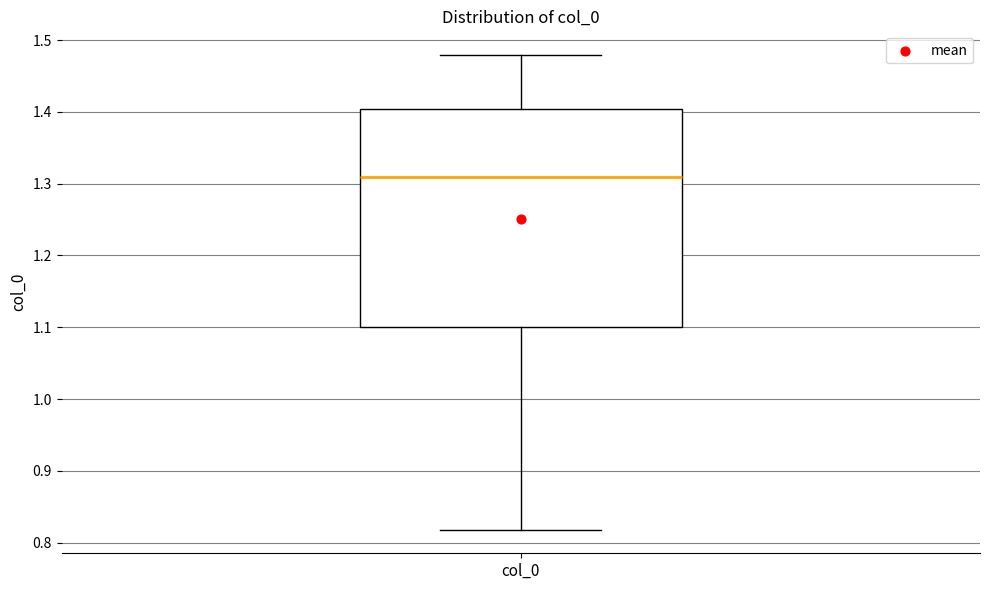

Read this box plot against the y-axis: the position of the median line, the range covered by the box, and the ends of both whiskers. The values are not printed on the chart, so give them approximately, as read against the axis.

median 1.31, box 1.10 to 1.40, whiskers 0.82 to 1.48